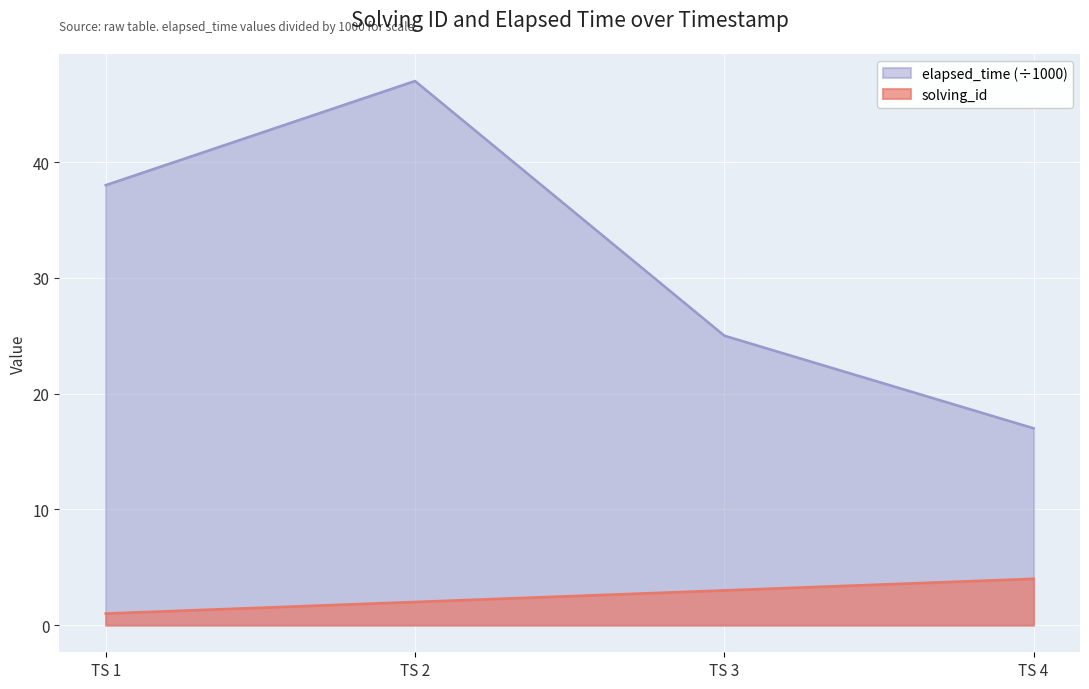

True or false: solving_id has more than 2 interior local peaks.

False